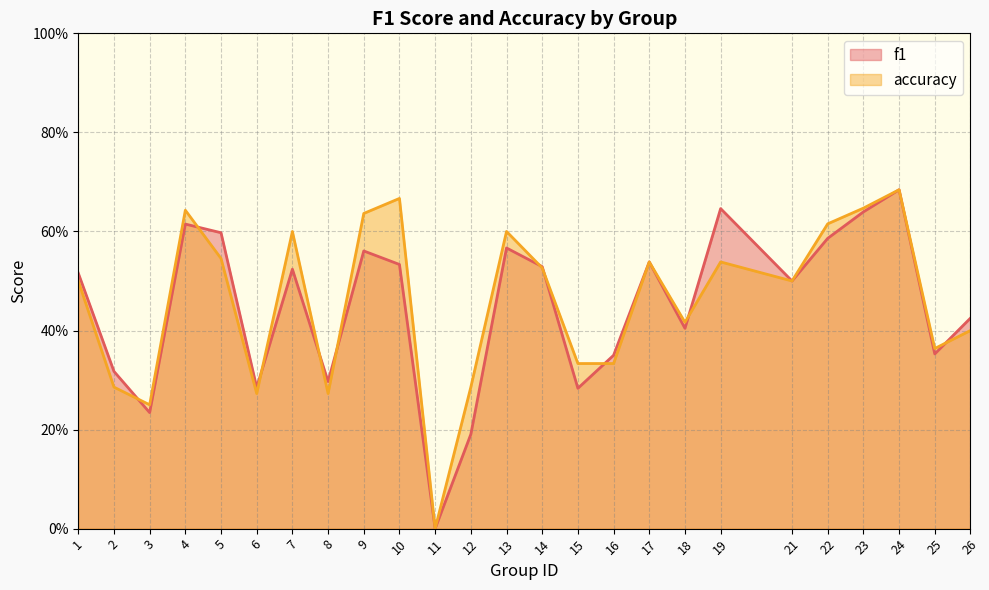

Does the chart have visible grid lines?

Yes